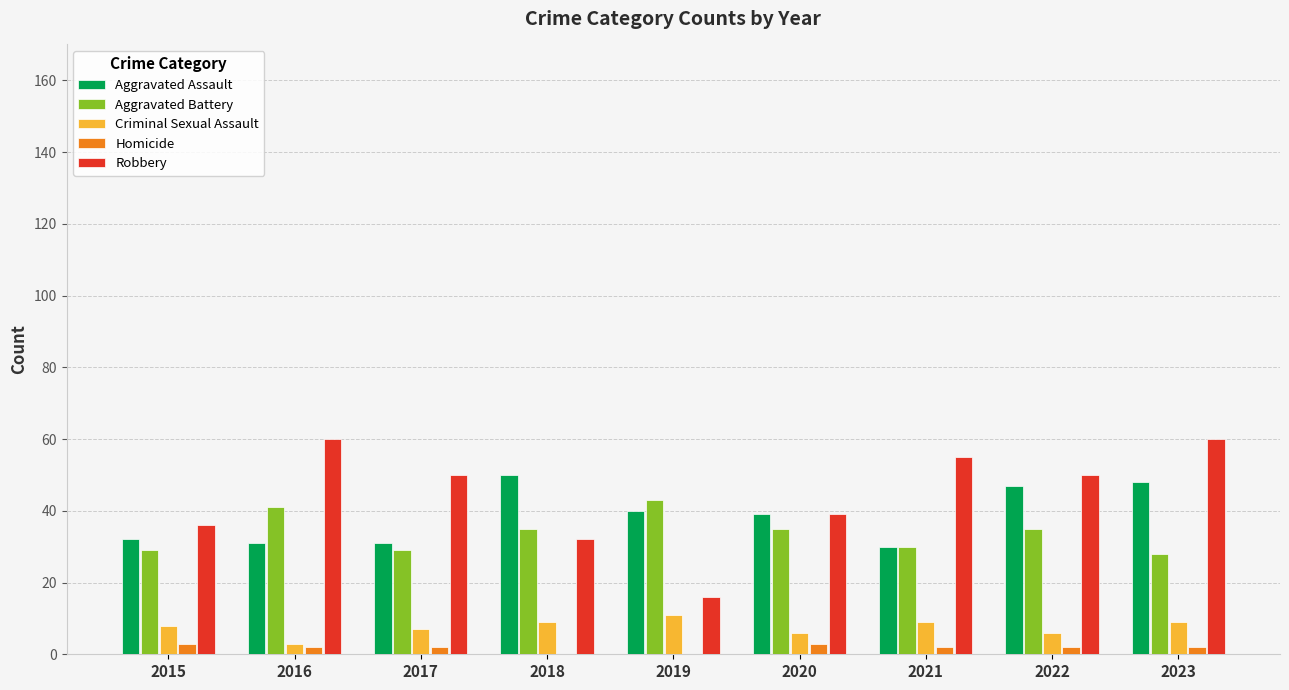

The Aggravated Assault series shows 50 at 2015. True or false?

False